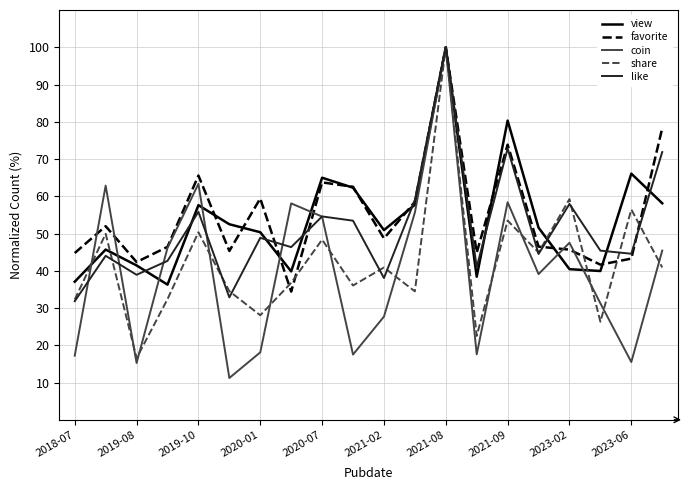

Which series has the largest range (max minus min)?

coin